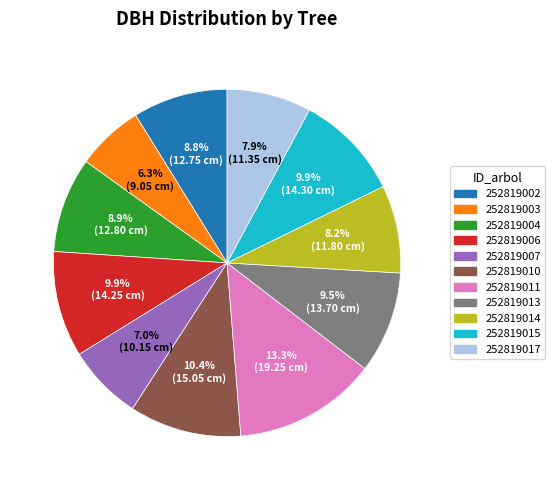

Count the number of slices in the pie.

11